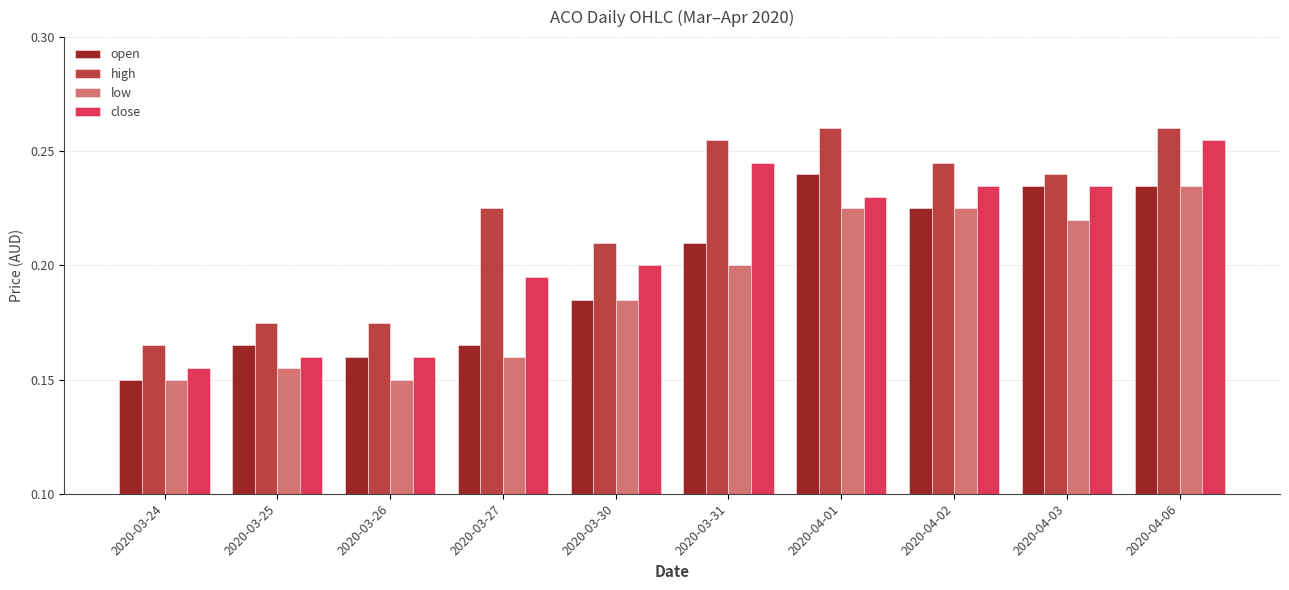

At which category is the sum across all series the highest?

2020-04-06